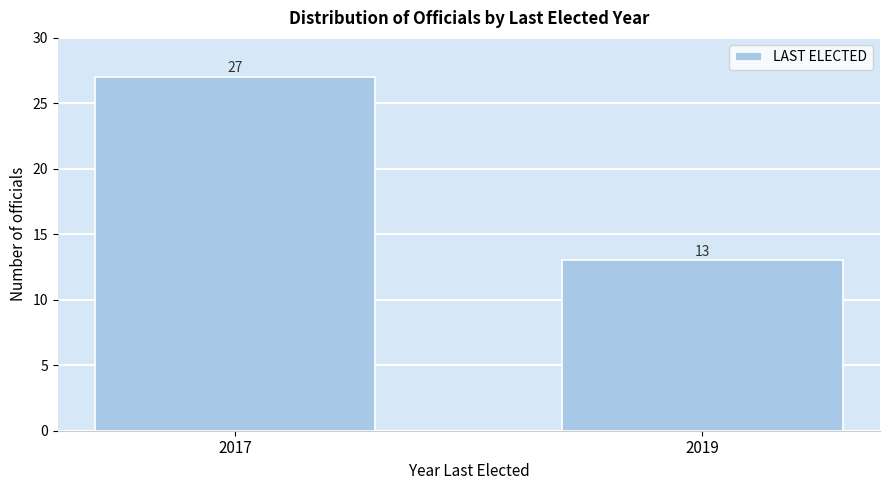

Reading left to right, list all the values displayed in this chart.

2017=27	2019=13